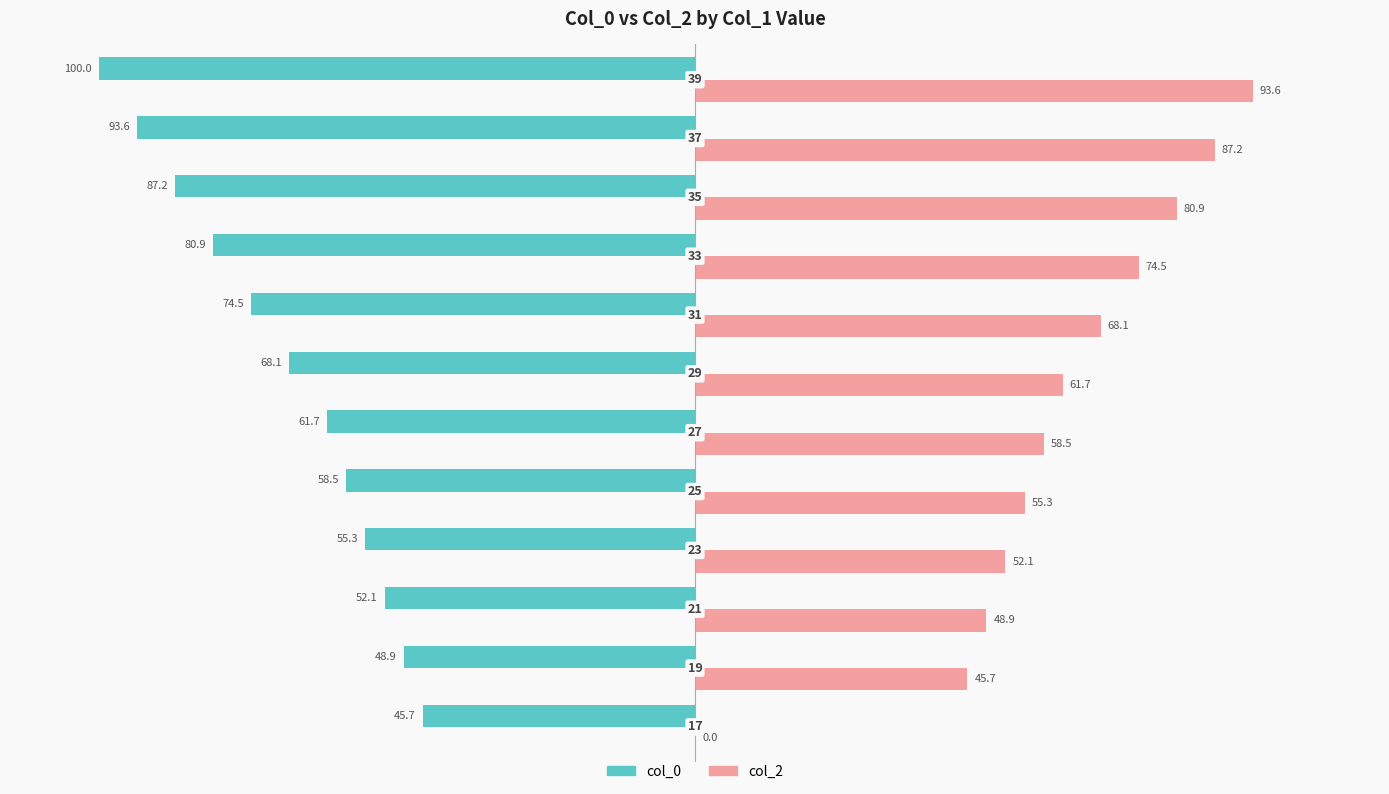

What is the greatest value displayed?

93.6